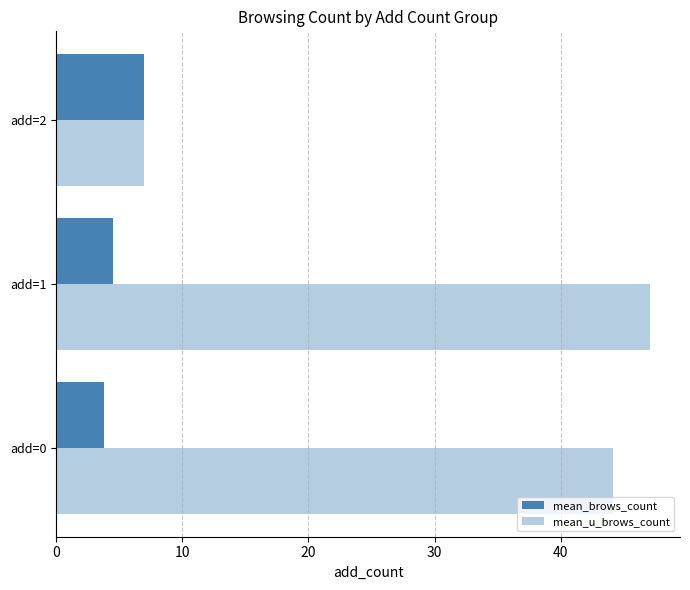

What is the value of the mean_brows_count bar at the 1st from the left?

3.8